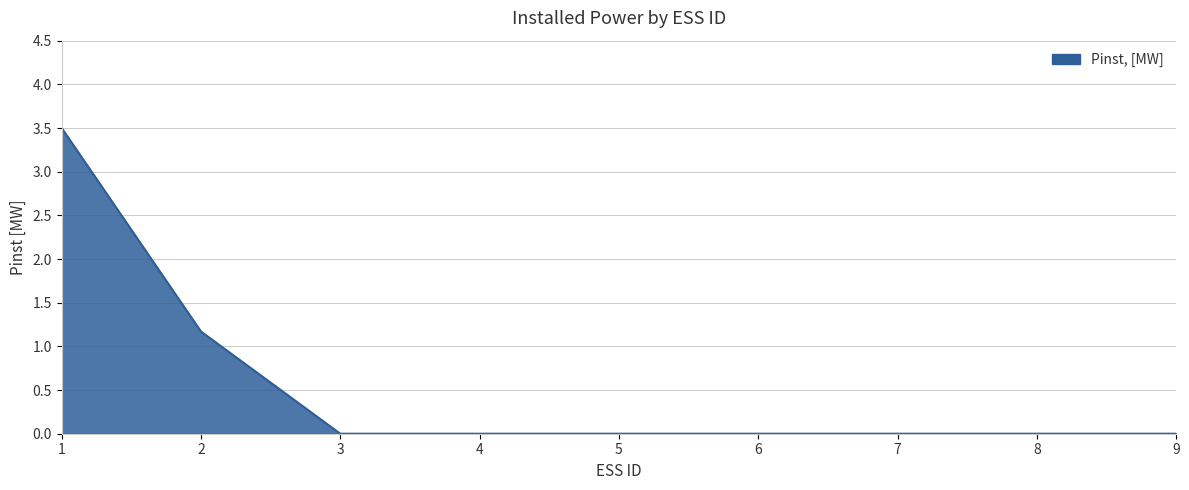

What is the maximum value shown in the chart?

3.5